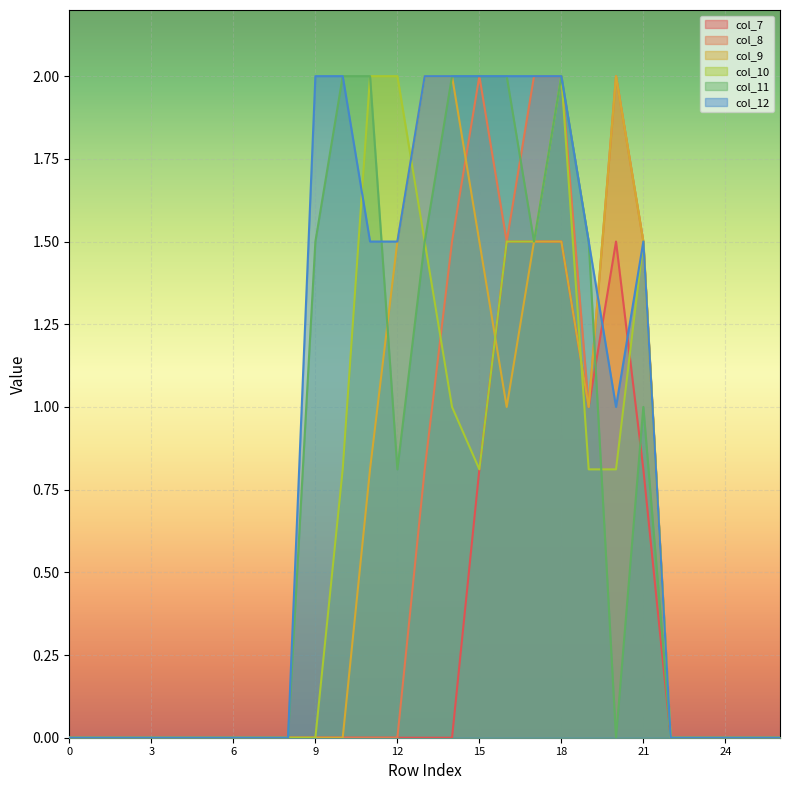

What is the value of the col_11 point at the 15th from the left?

2.0